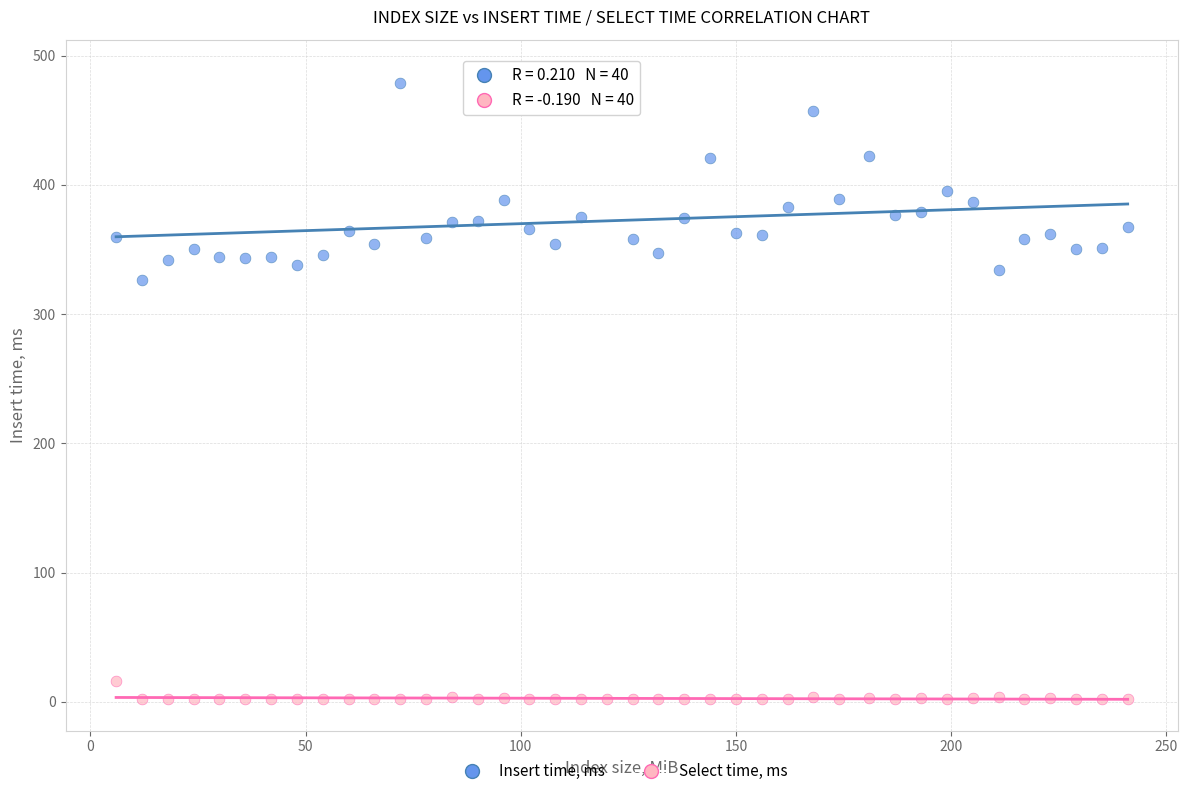

Across all series, what Y value is closest to 245?

326